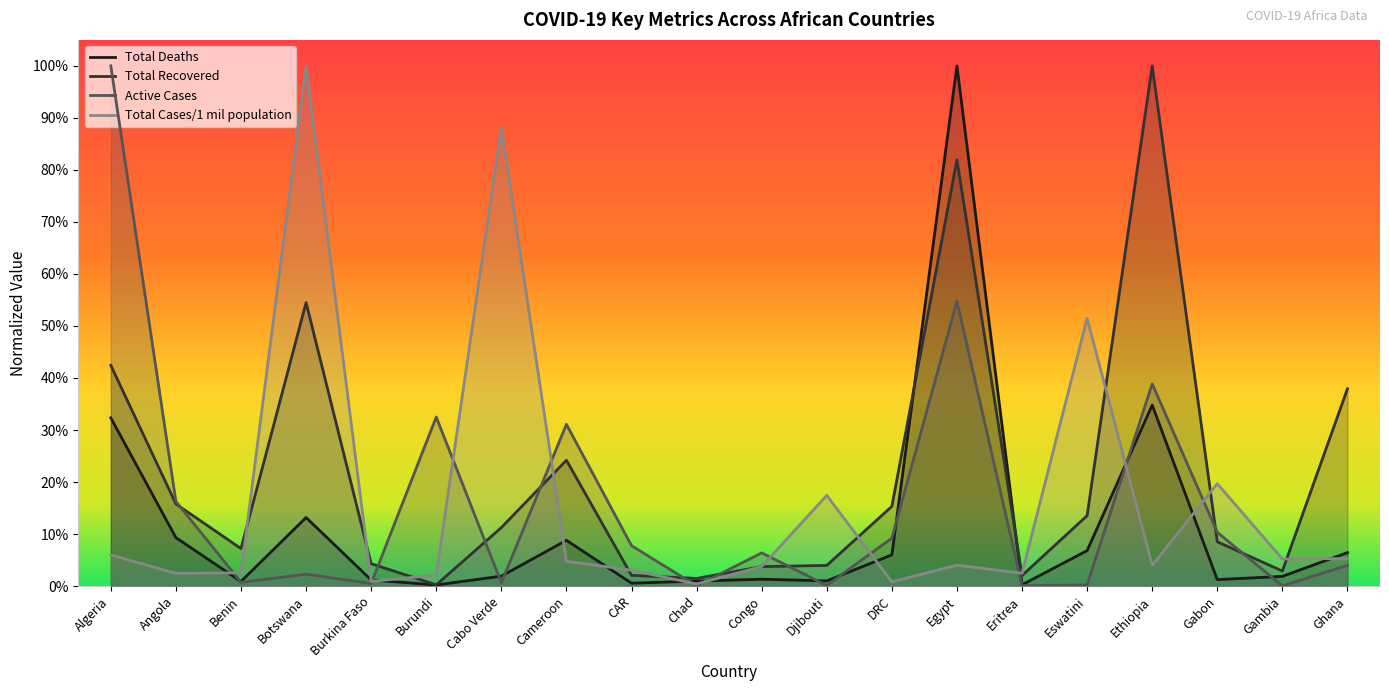

Where is the first local minimum for Total Cases/1 mil population?

Angola